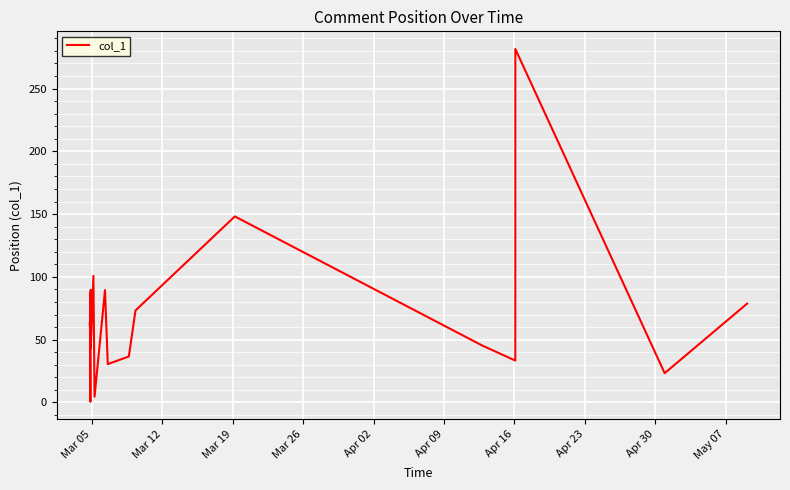

How many lines are shown in the chart?

1